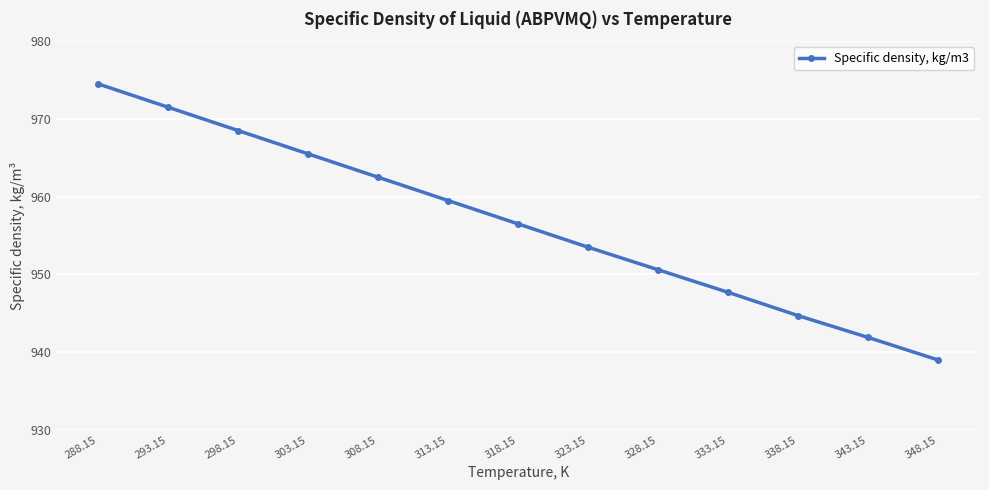

What is the greatest value displayed?

974.5